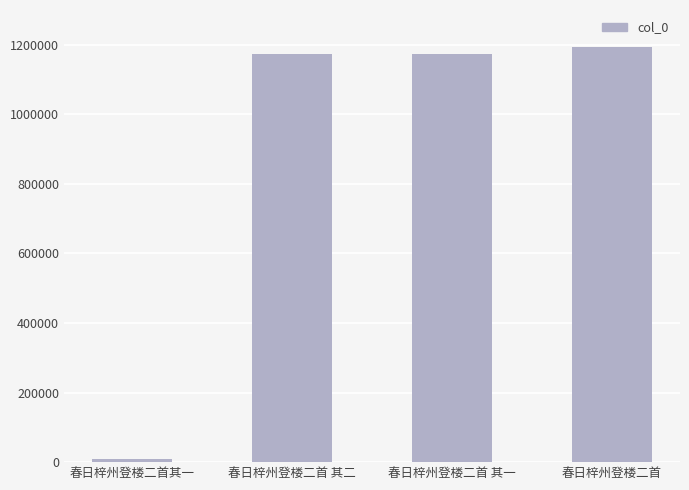

What is the label of the 3rd bar from the left?

春日梓州登楼二首 其一